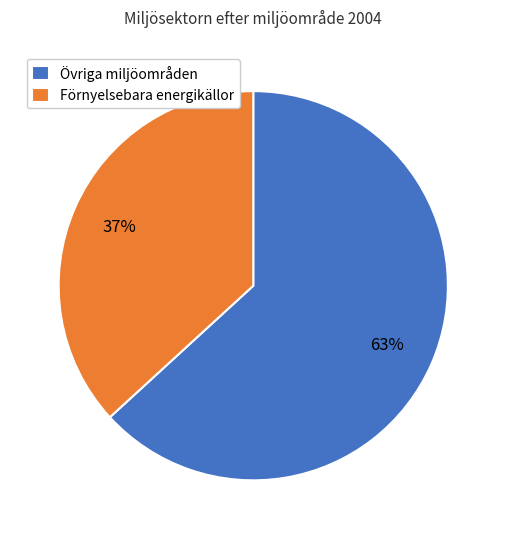

Combined, do Förnyelsebara energikällor and Övriga miljöområden account for over 50%?

Yes